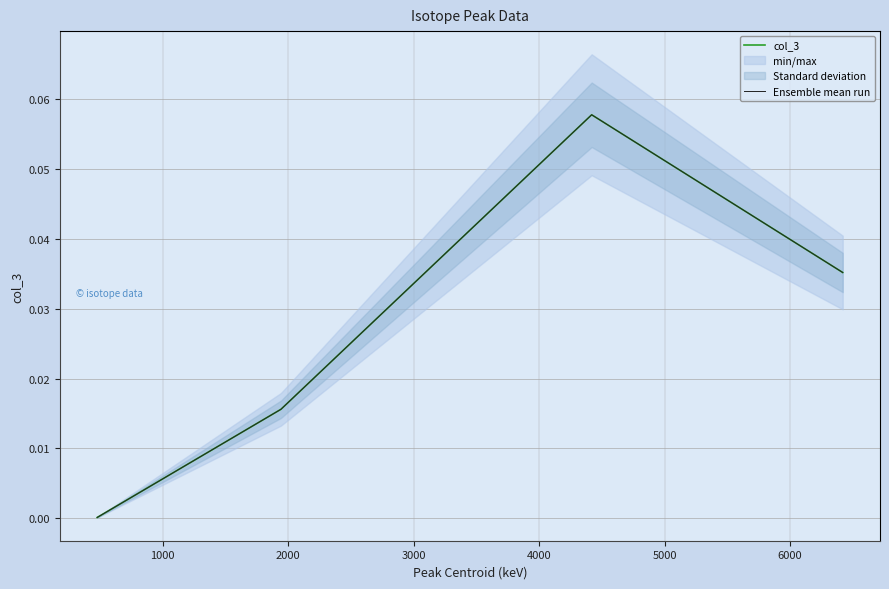

Is it true that col_3 equals 0.0 at 1000?

False